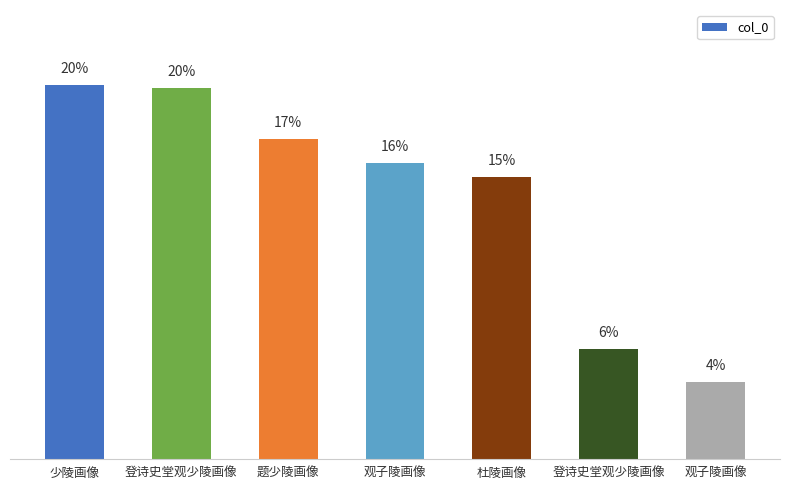

List the labels in order of value, largest first.

少陵画像, 登诗史堂观少陵画像, 题少陵画像, 观子陵画像, 杜陵画像, 登诗史堂观少陵画像, 观子陵画像